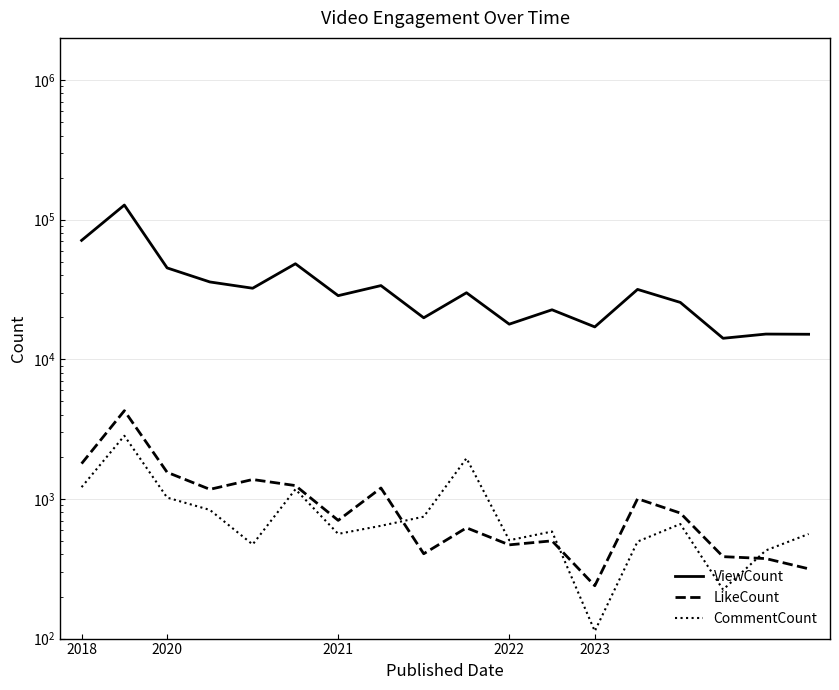

What is the total value across all series at 7?

35530